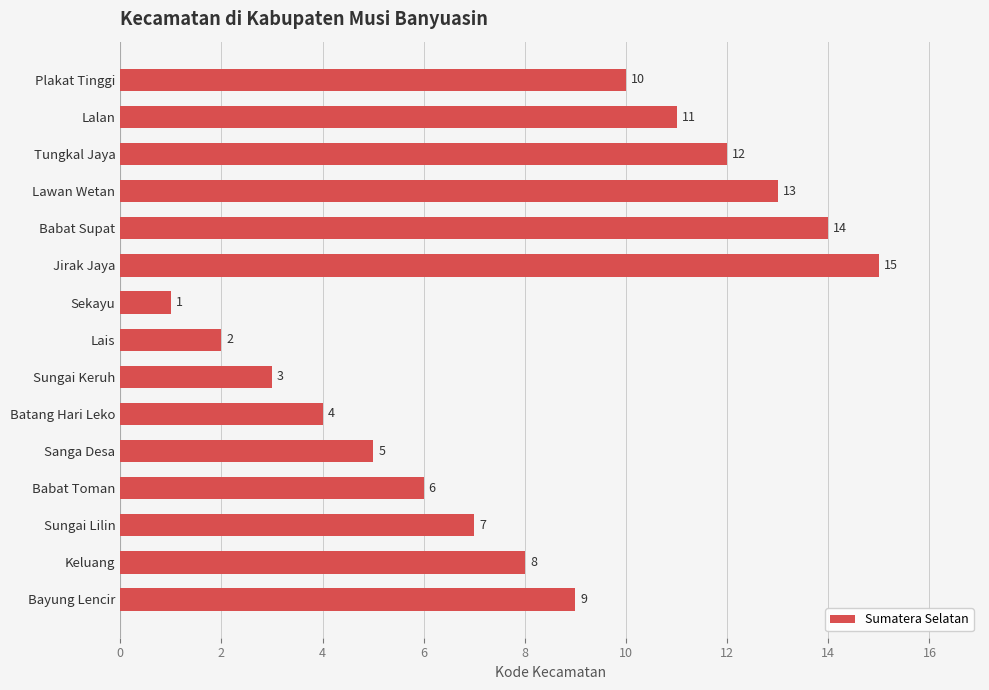

Which label corresponds to the smallest value in the chart?

Sekayu